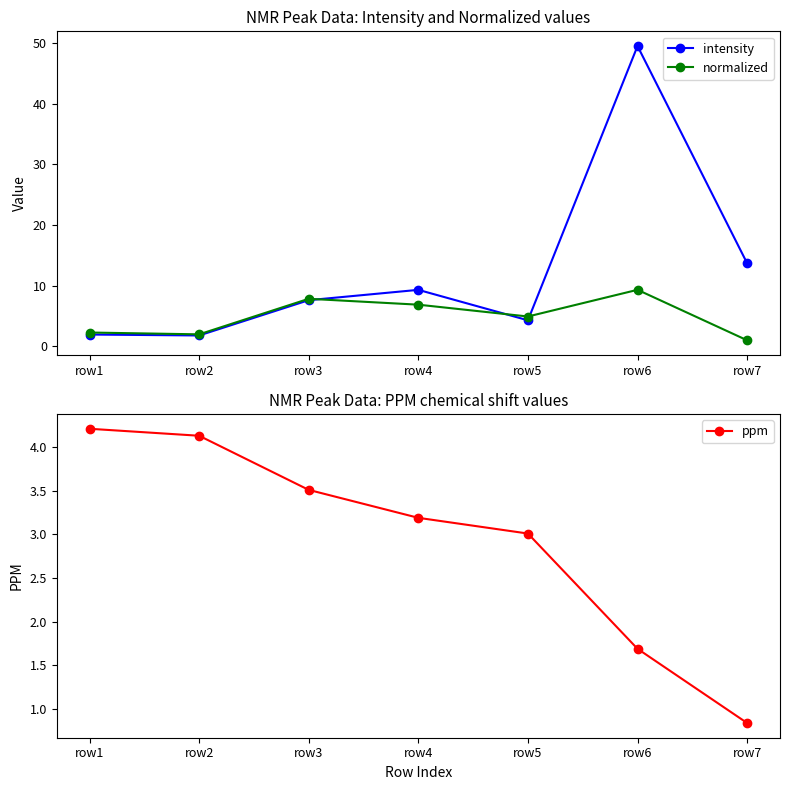

In intensity, how many points are lower than both neighbors (excluding endpoints)?

2